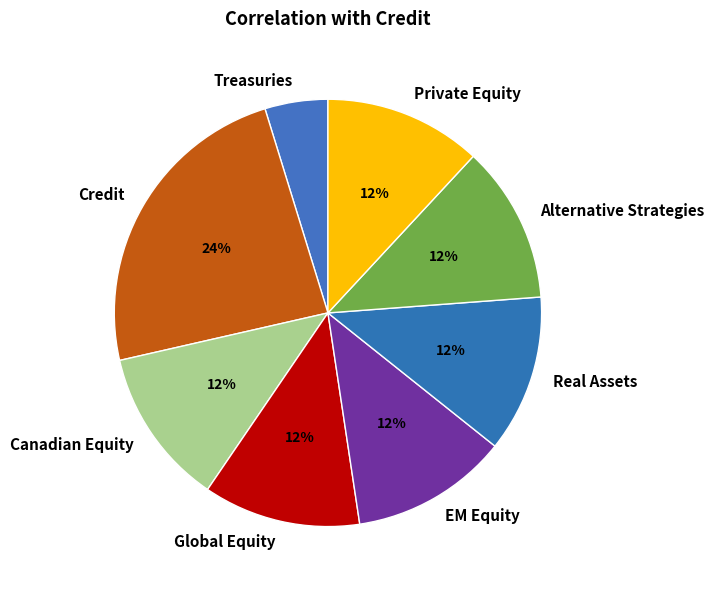

How many slices are in this pie chart?

8